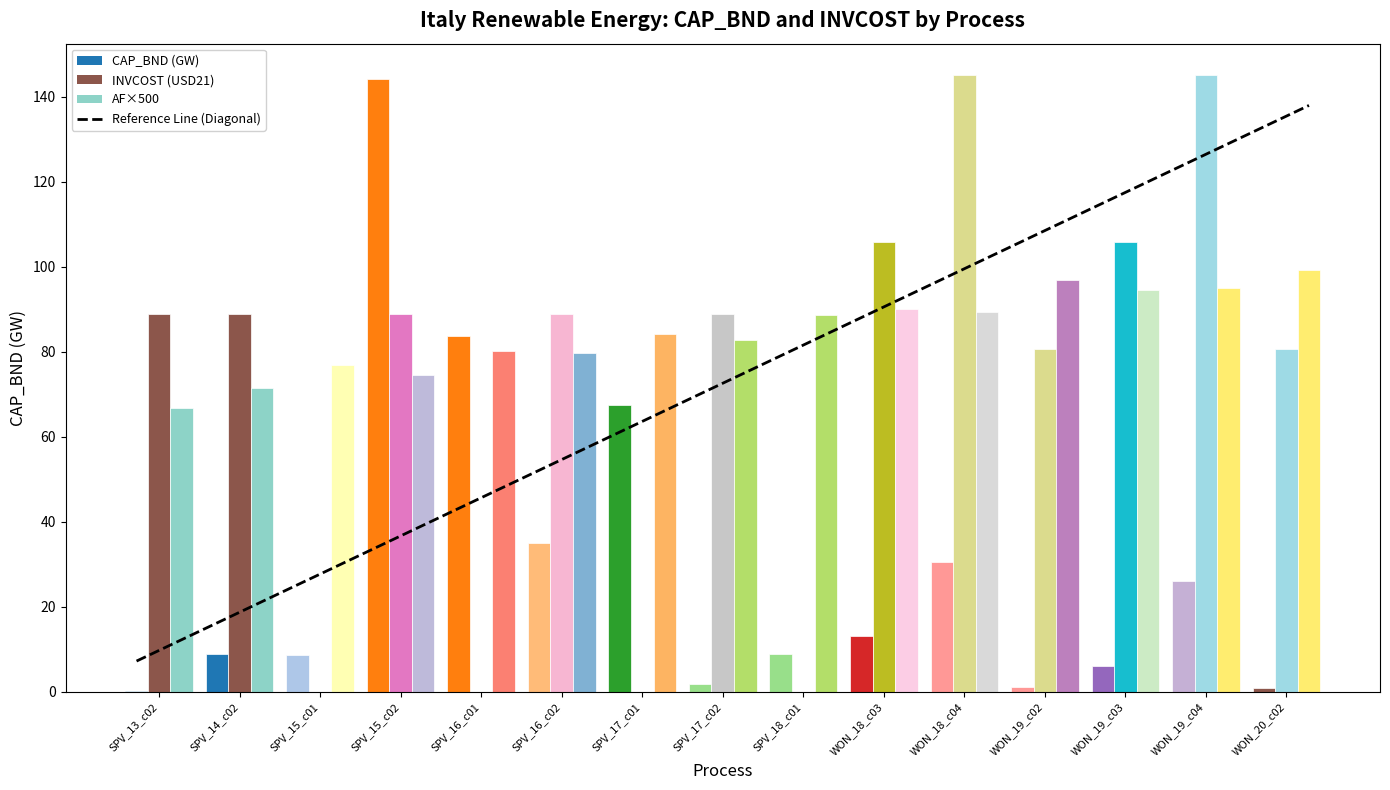

Between SPV_13_c02 and SPV_14_c02, which is larger?

SPV_14_c02